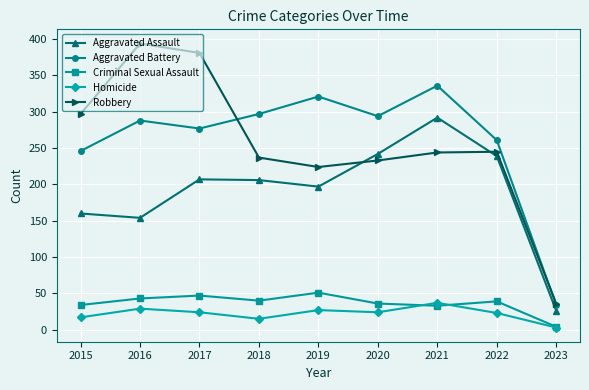

What is the smallest value displayed?

3